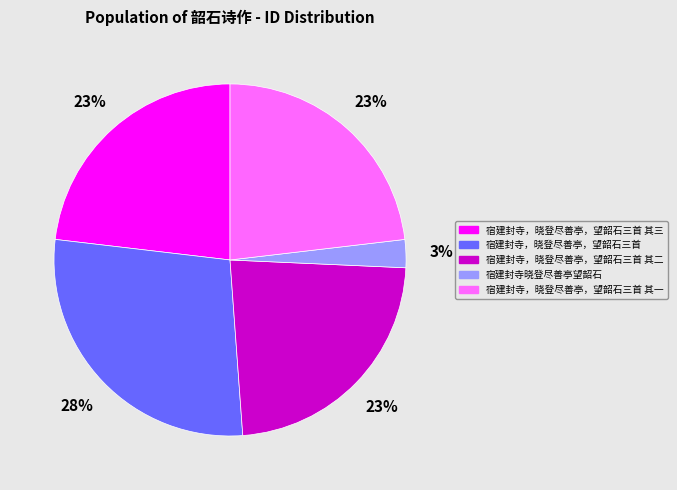

Which has a higher value, 宿建封寺晓登尽善亭望韶石 or 宿建封寺，晓登尽善亭，望韶石三首 其三?

宿建封寺，晓登尽善亭，望韶石三首 其三